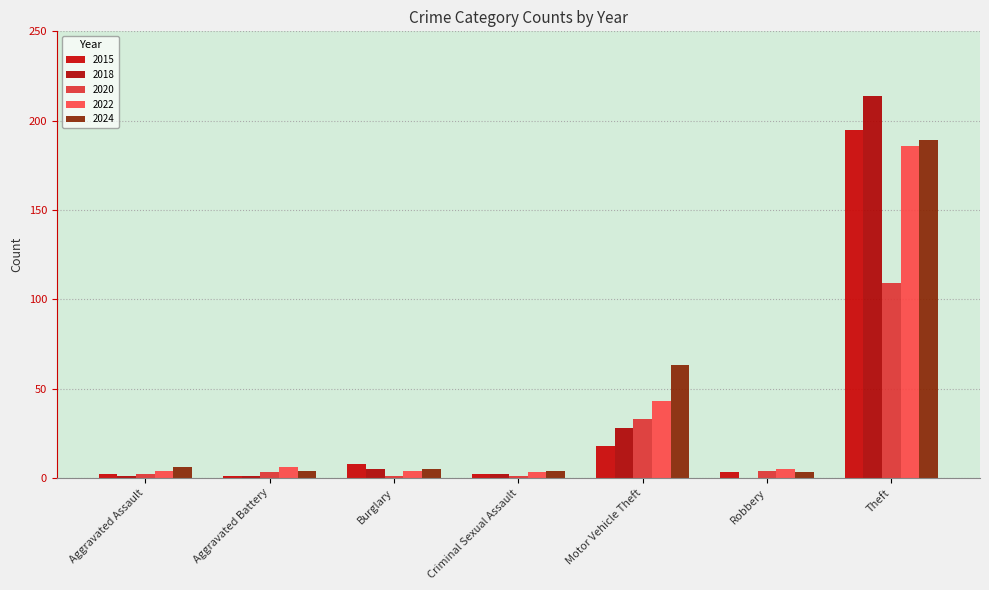

What is the greatest value displayed?

214